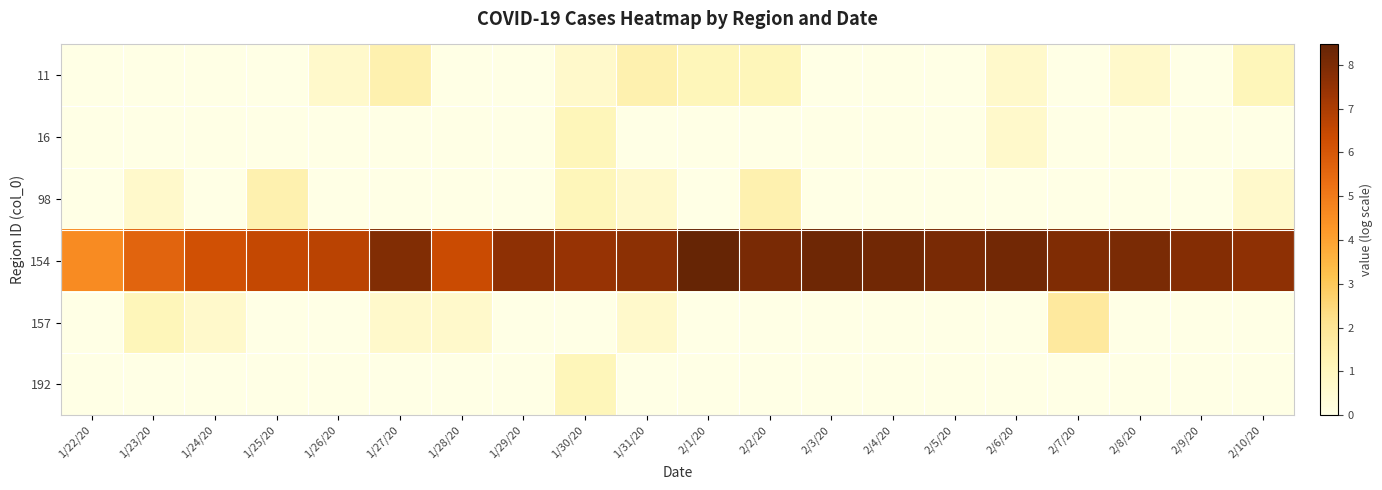

At which category does the chart reach its peak across all series?

2/1/20